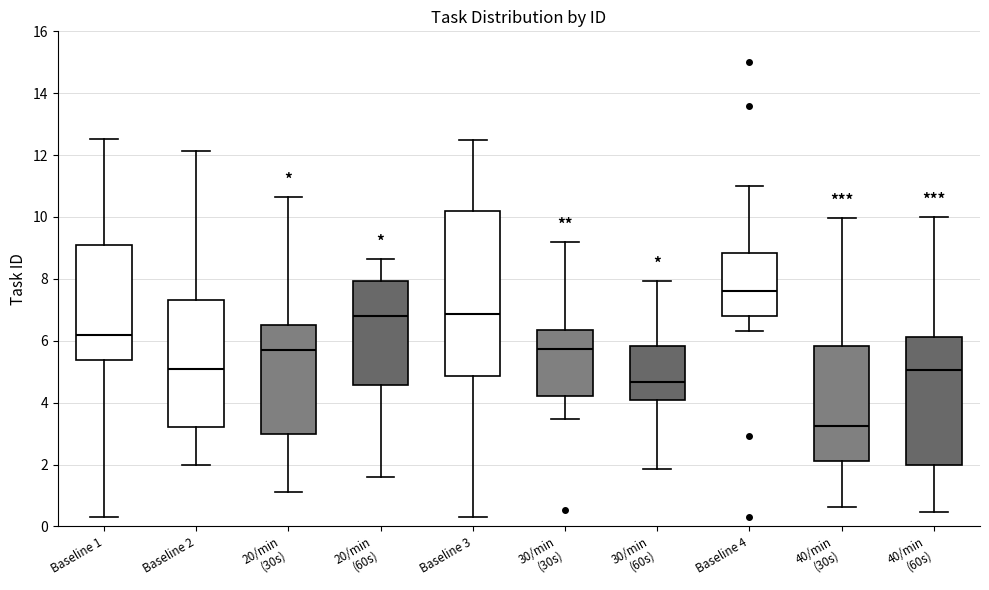

Where does the lower whisker of the box for 30/min (60s) end on the y-axis? The values are not printed on the chart, so give them approximately, as read against the axis.

1.8